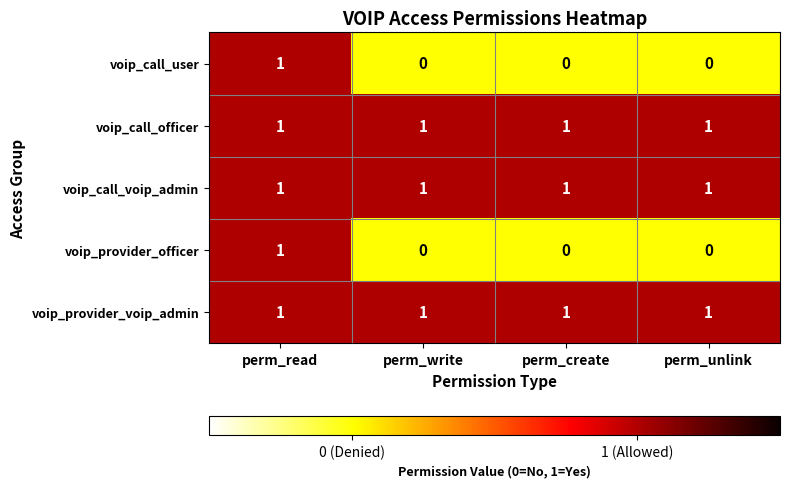

What is the total value across all series at perm_unlink?

3